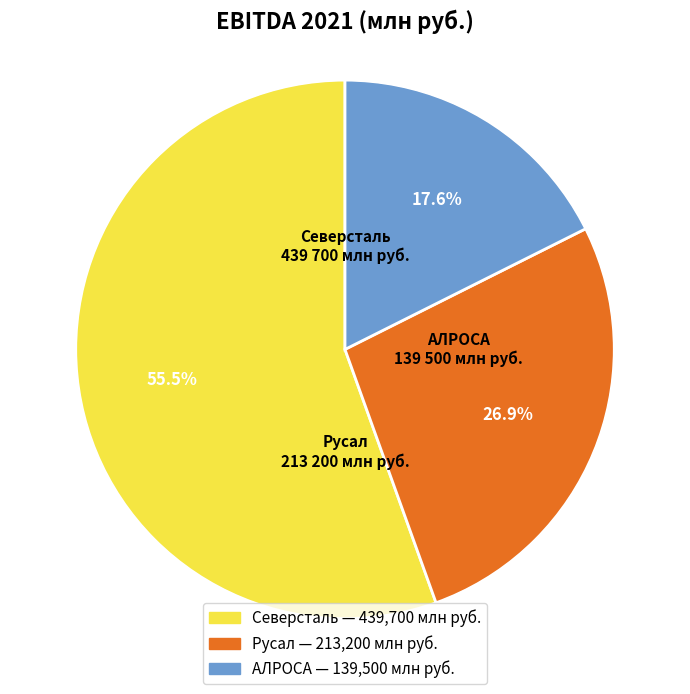

Is it true that АЛРОСА is 7% of the pie?

False